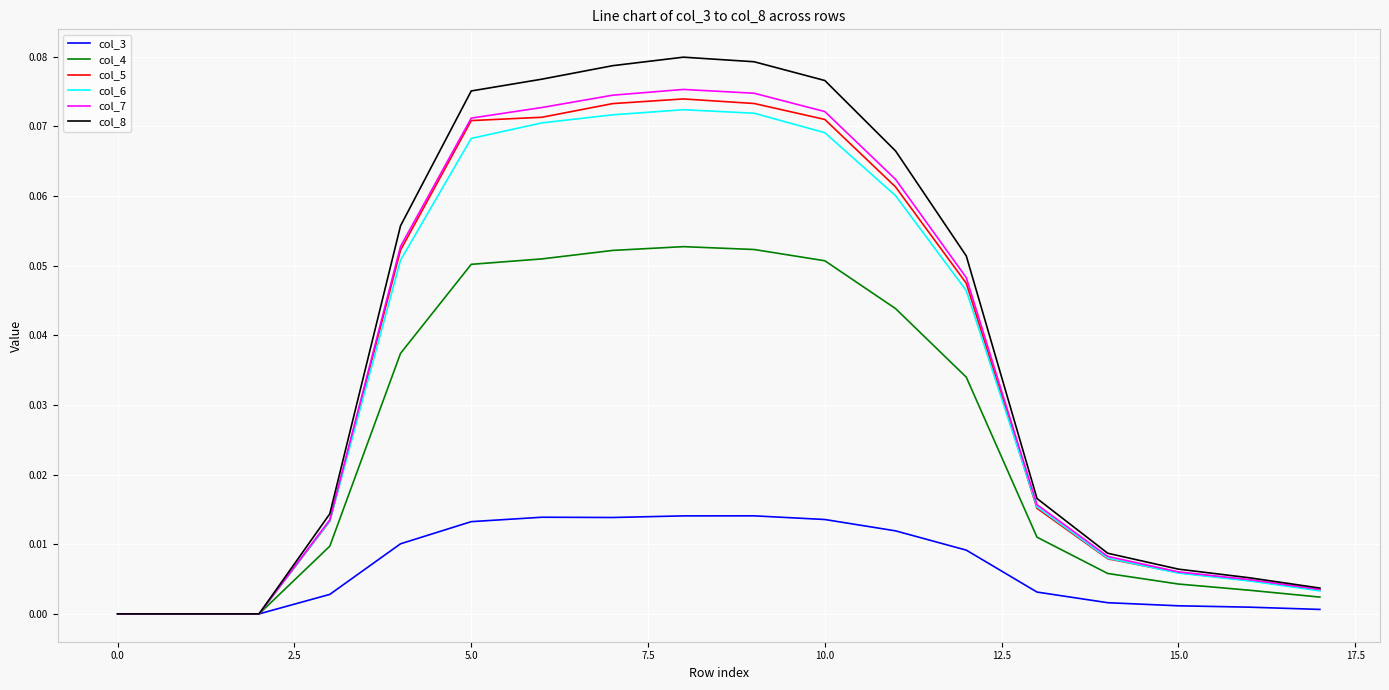

Which series has the widest spread of values?

col_8